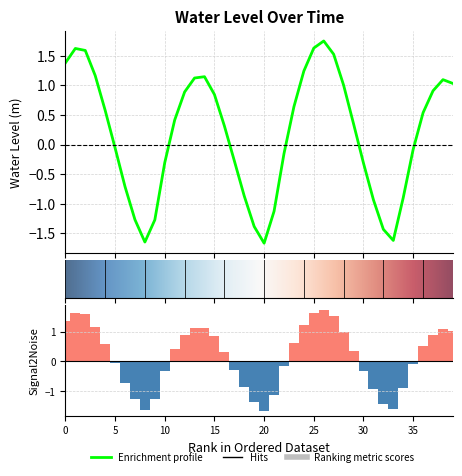

What is the difference between the maximum and second lowest values?

3.4